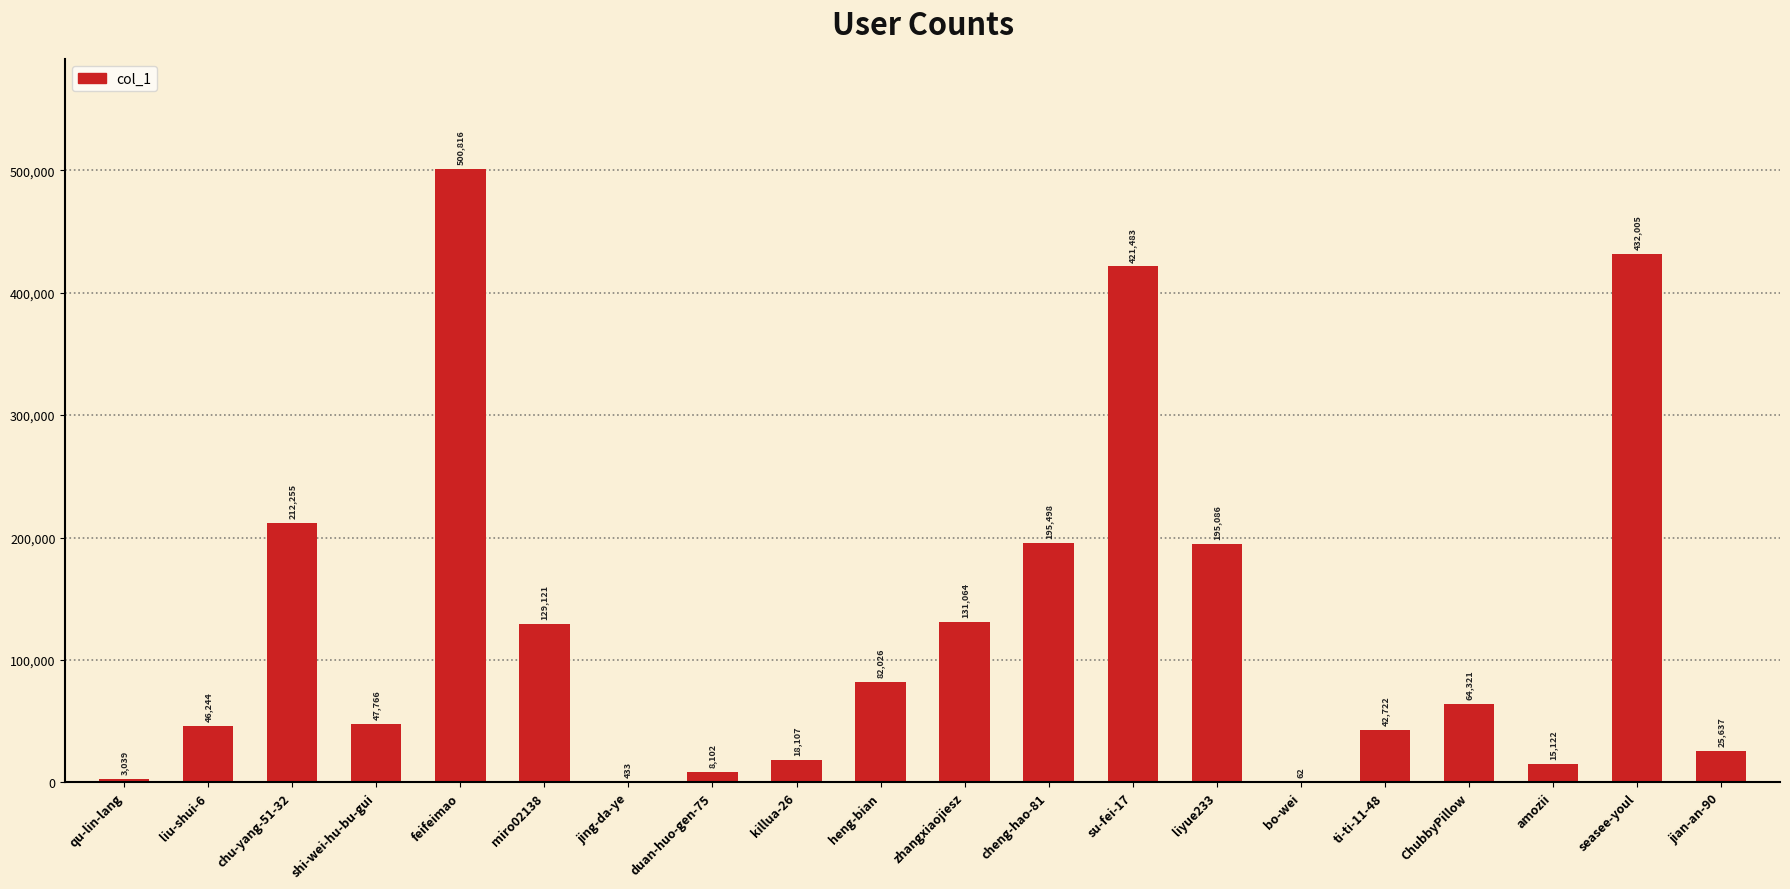

Which category has the highest value across all series?

feifeimao